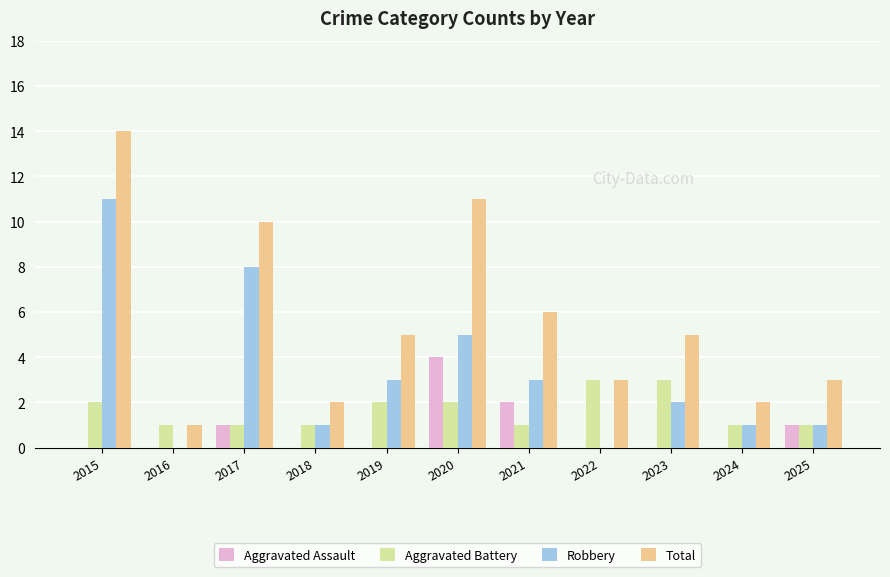

What is the total value across all series at 2022?

6